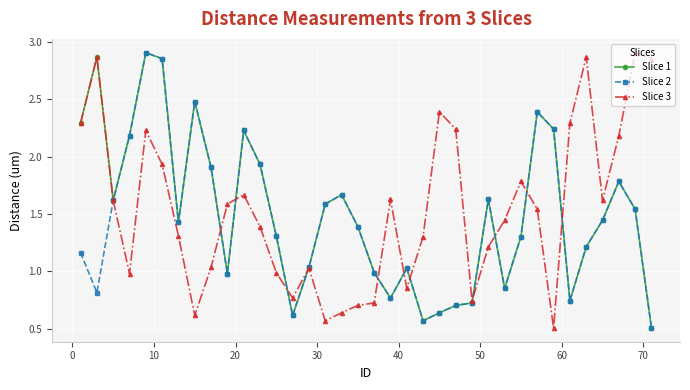

True or false: Slice 3 has more than 2 interior local peaks.

True